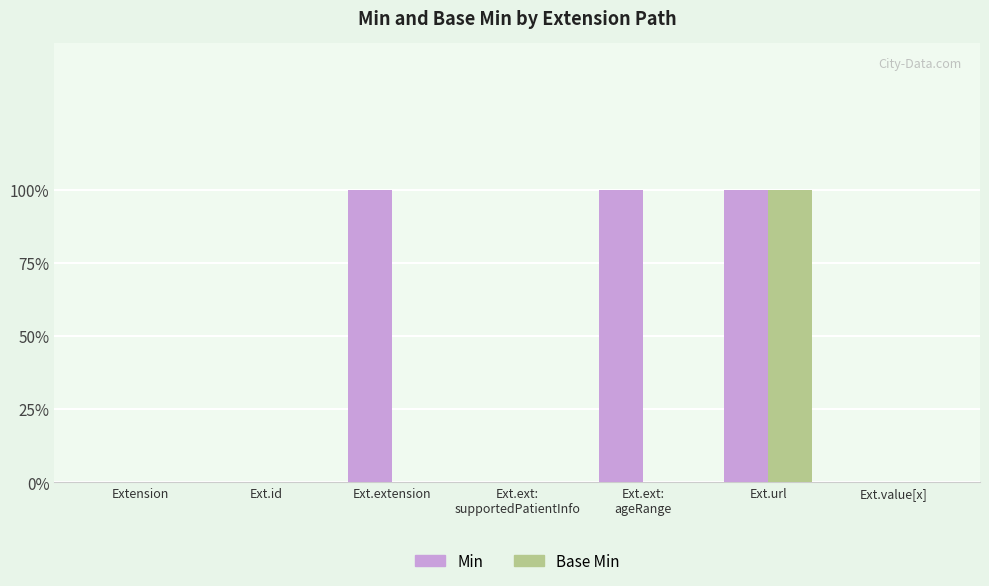

Are the bars grouped side by side (vs. stacked)?

Yes